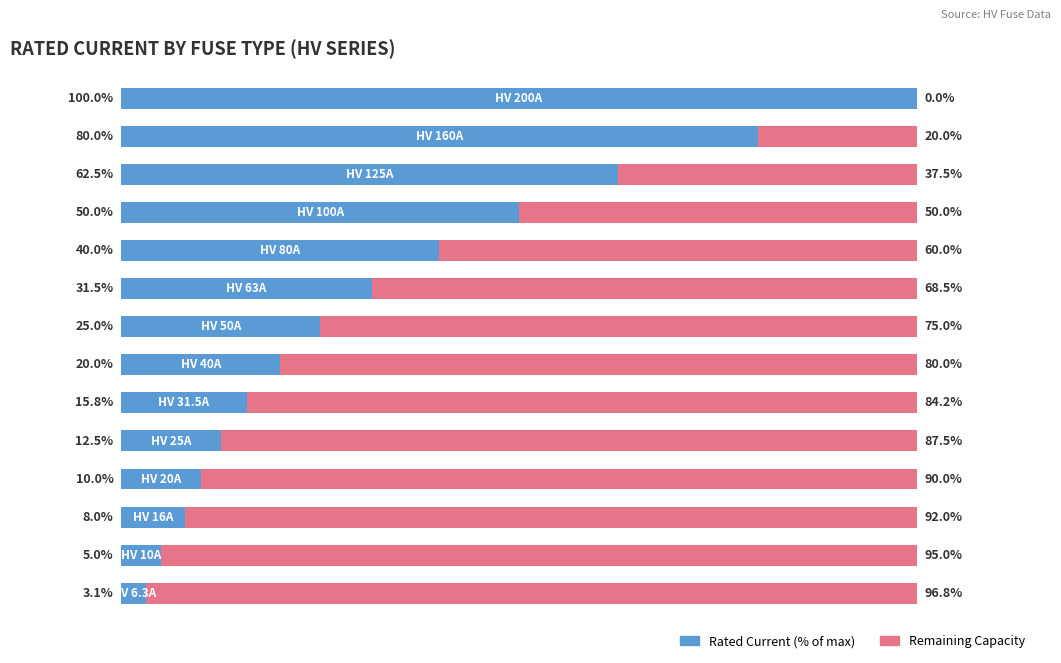

What are all the series names shown in the legend?

Rated Current (% of max), Remaining Capacity